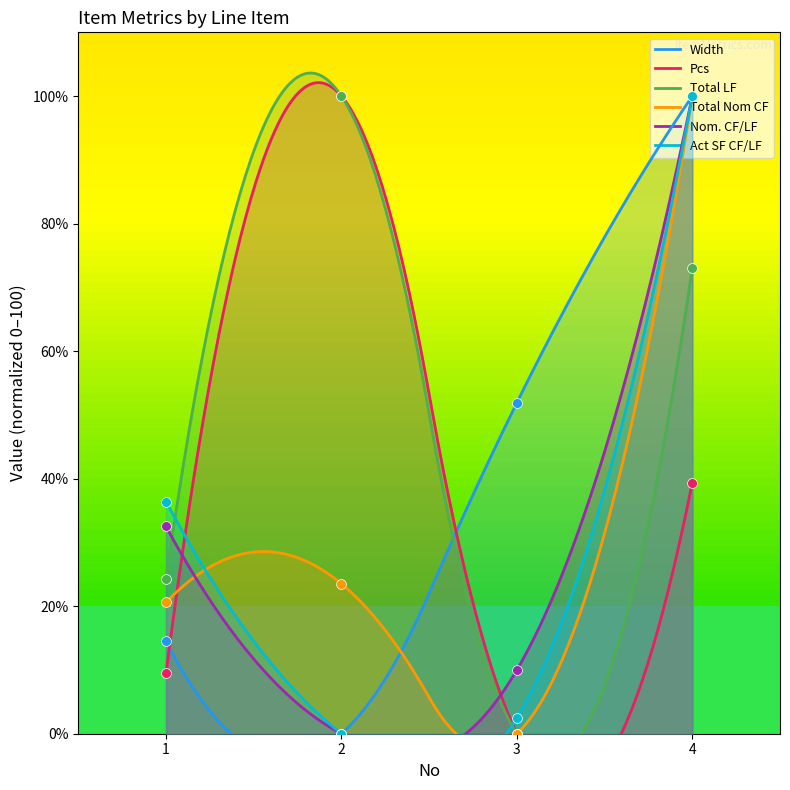

Is the value of Total LF at 1 greater than the value of Pcs at 3?

Yes